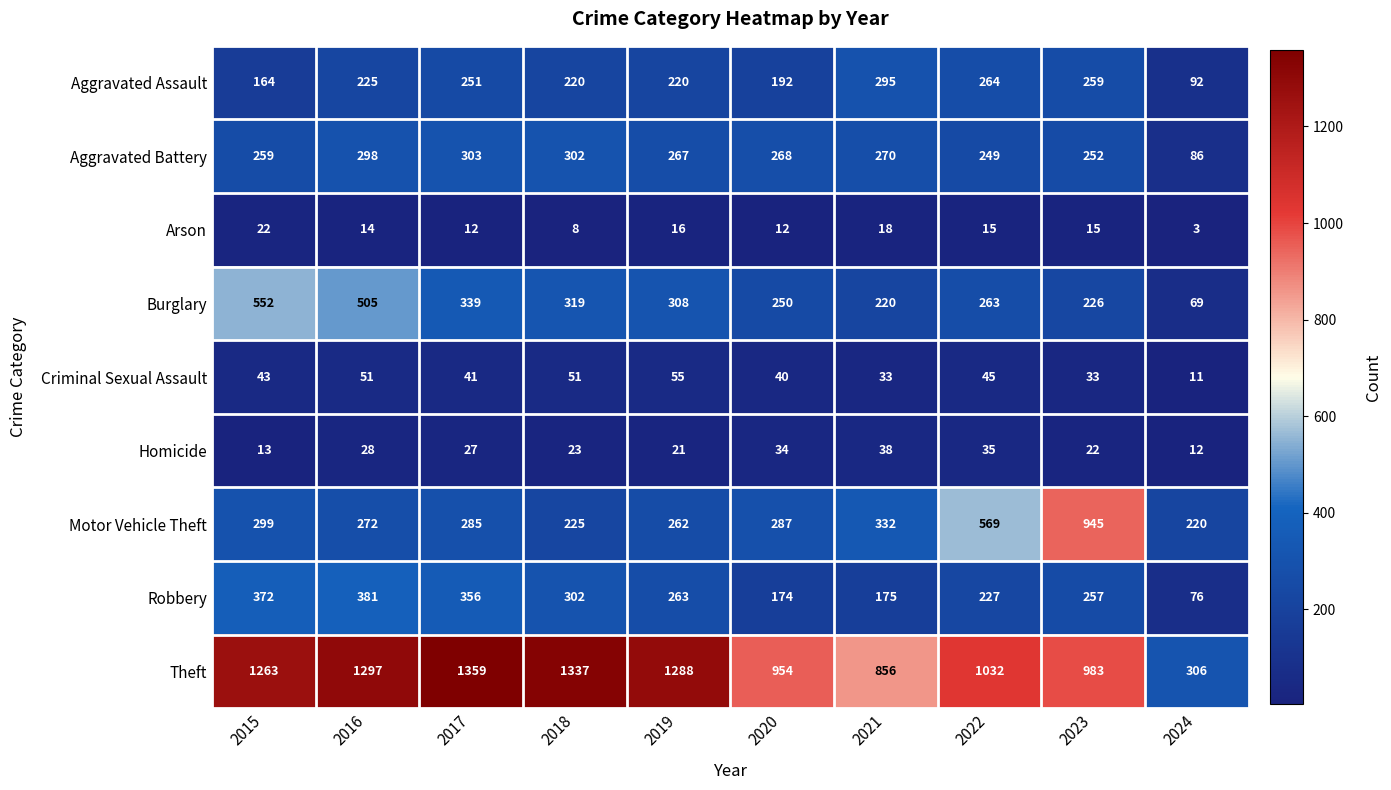

The value of Theft at 2018 is 1747. True or false?

False